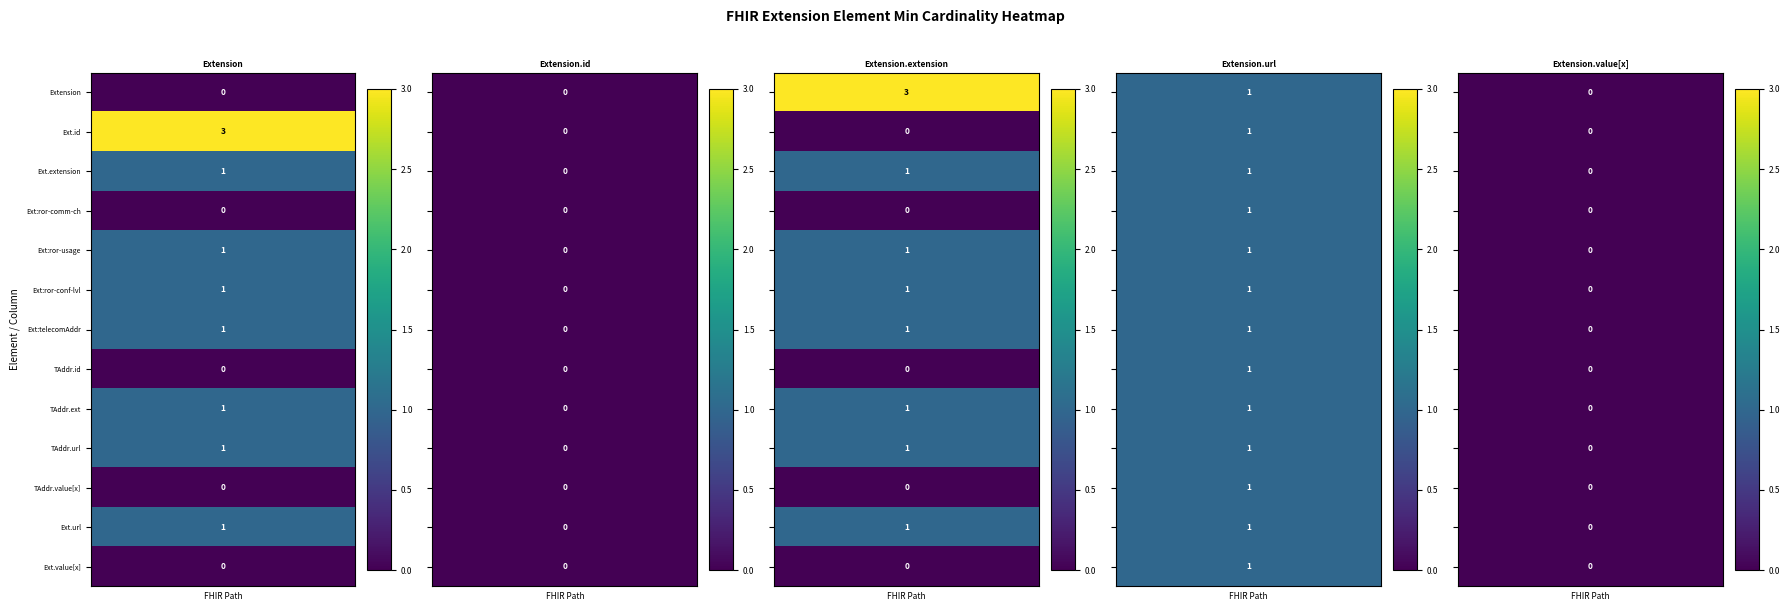

What is the maximum value shown in the chart?

3